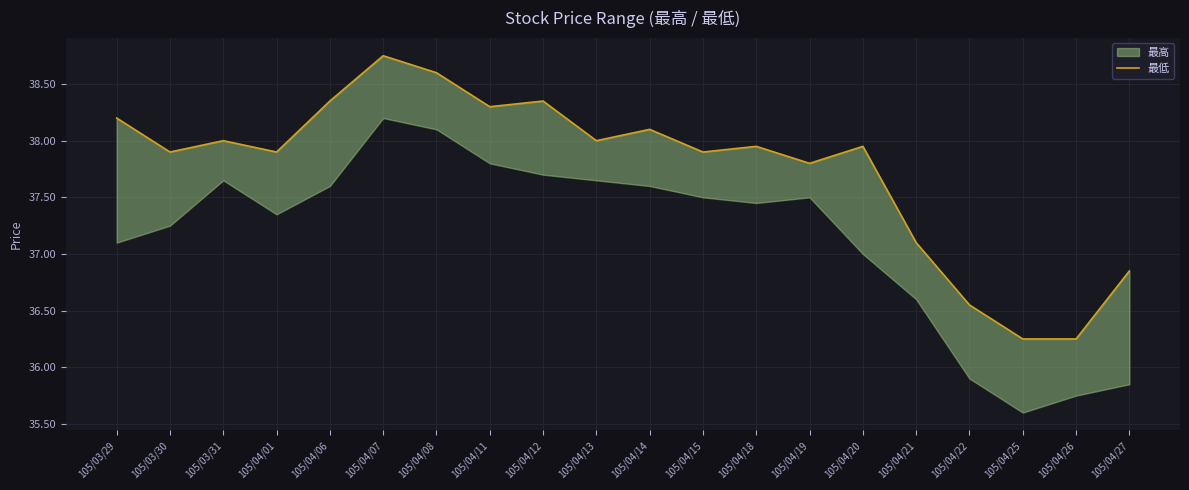

List the labels in order of value, largest first.

105/04/07, 105/04/08, 105/04/06, 105/04/12, 105/04/11, 105/03/29, 105/04/14, 105/03/31, 105/04/13, 105/04/18, 105/04/20, 105/03/30, 105/04/01, 105/04/15, 105/04/19, 105/04/21, 105/04/27, 105/04/22, 105/04/25, 105/04/26